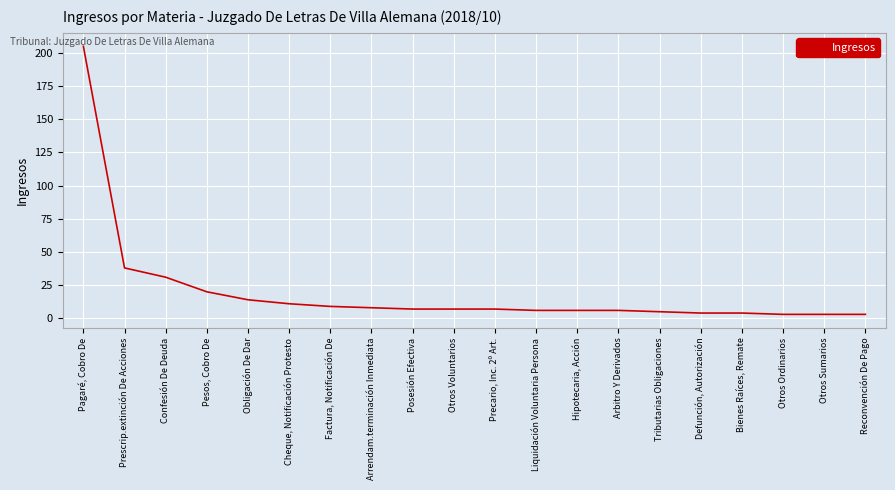

Which label corresponds to the largest value in the chart?

Pagaré, Cobro De